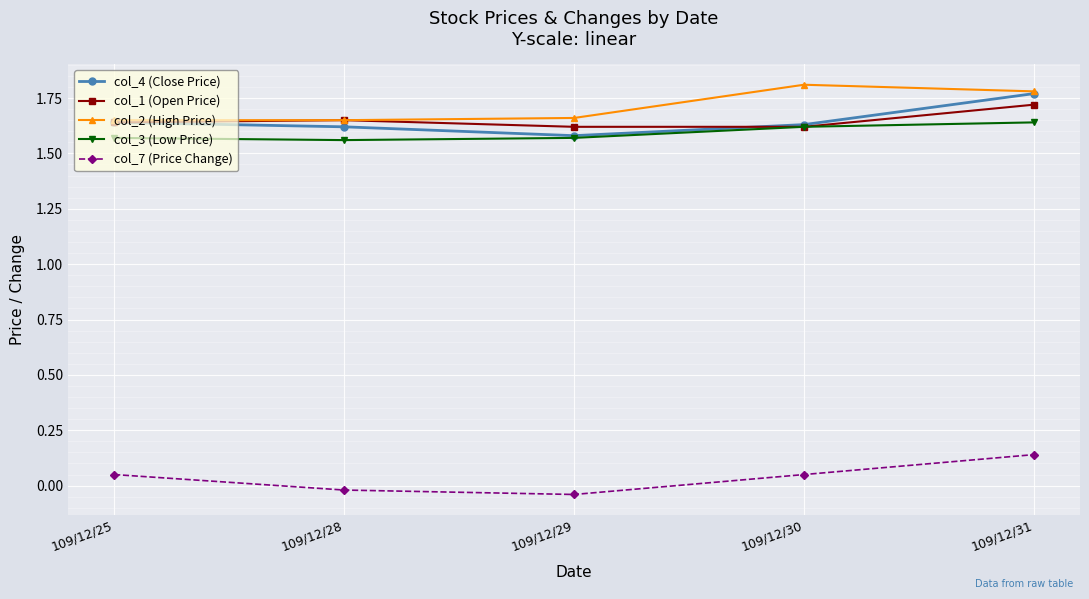

True or false: col_1 (Open Price) and col_7 (Price Change) cross at least once.

False